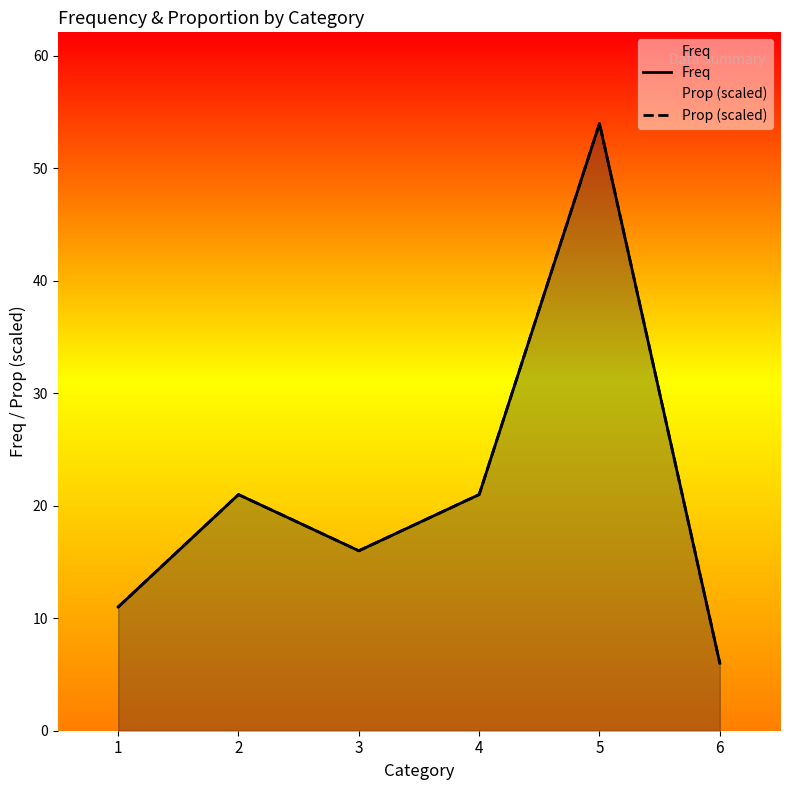

Reading left to right, extract all data points from this chart.

Freq: 11.0	21.0	16.0	21.0	54.0	6.0
Prop (scaled): 11.0	21.0	16.0	21.0	54.0	6.0